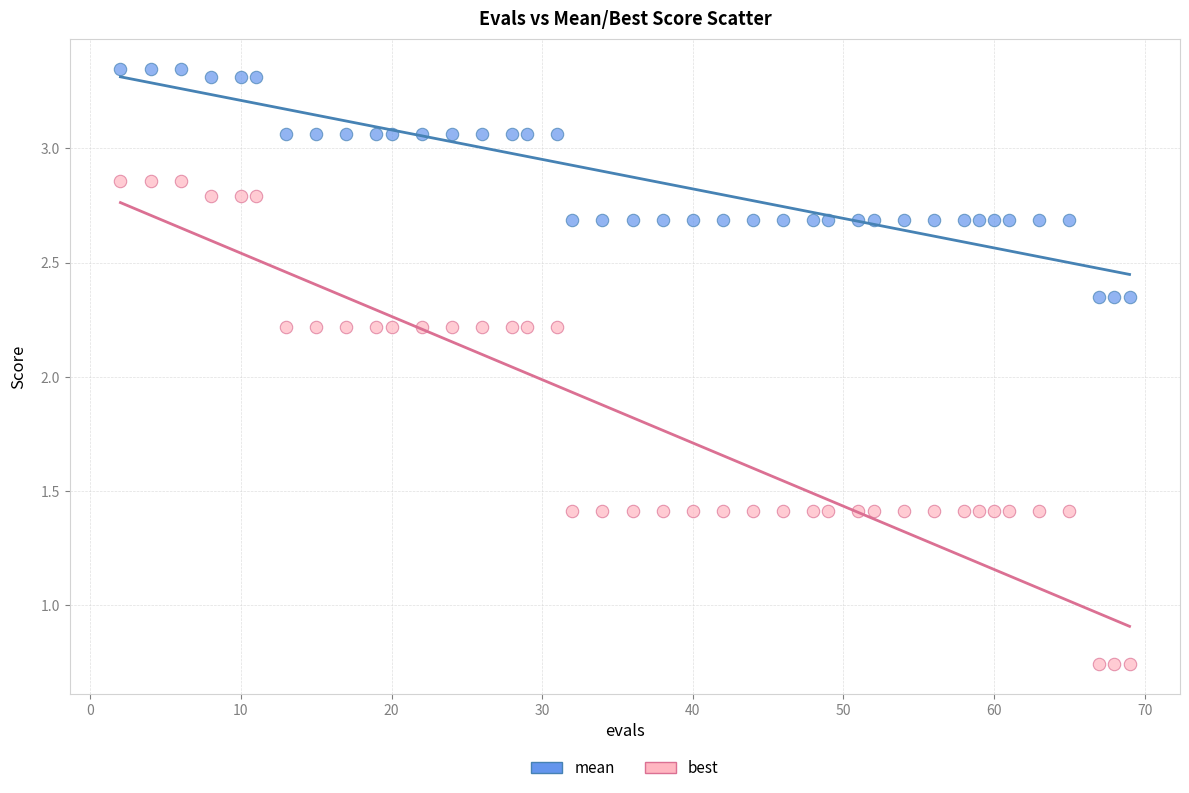

Which series has the widest spread of Y values?

best